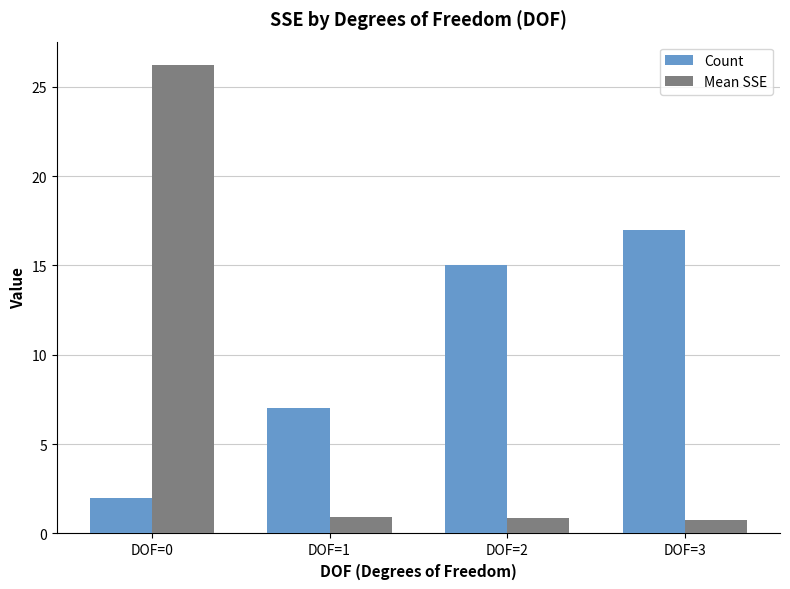

Which series changed the most between DOF=0 and DOF=1?

Mean SSE